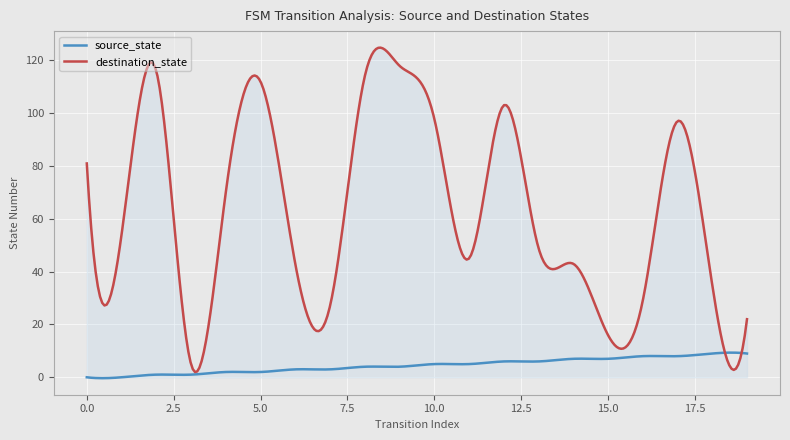

True or false: source_state and destination_state intersect in this chart.

True